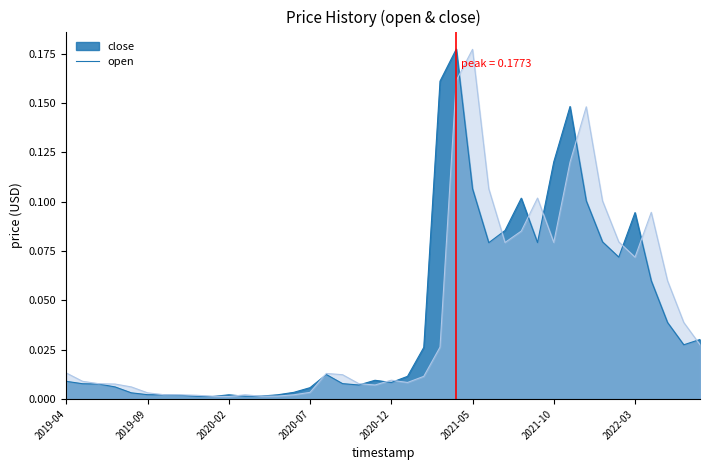

At which category does close reach its first local valley?

2020-01